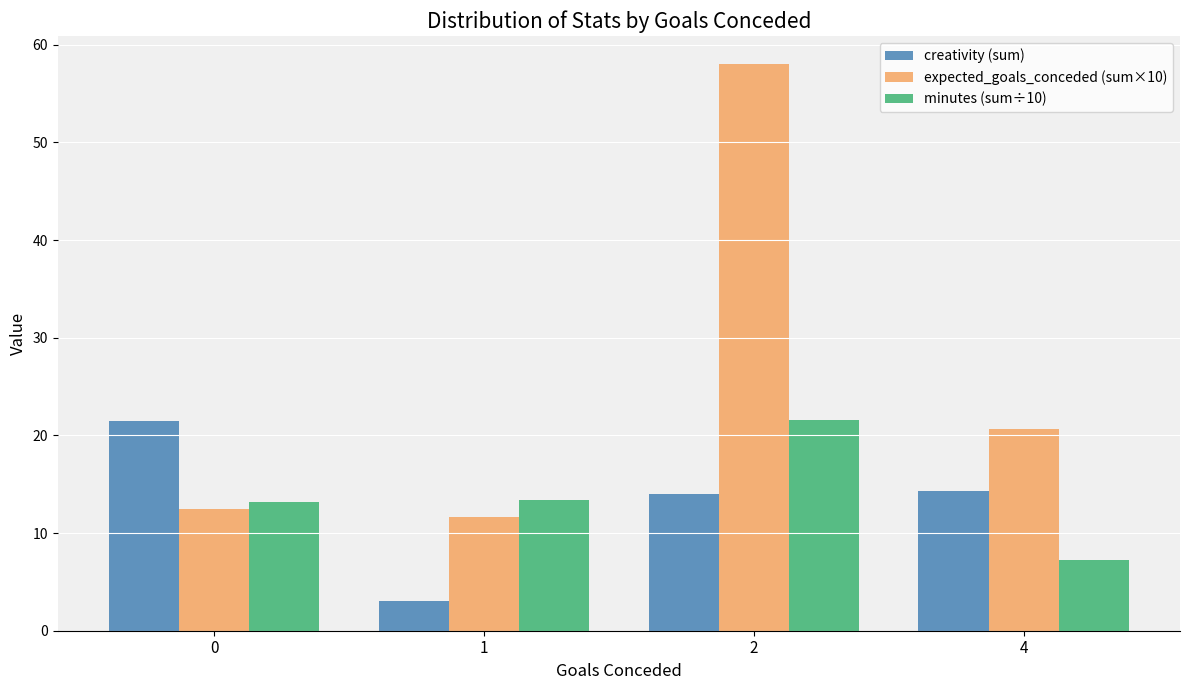

Are the bars grouped side by side (vs. stacked)?

Yes